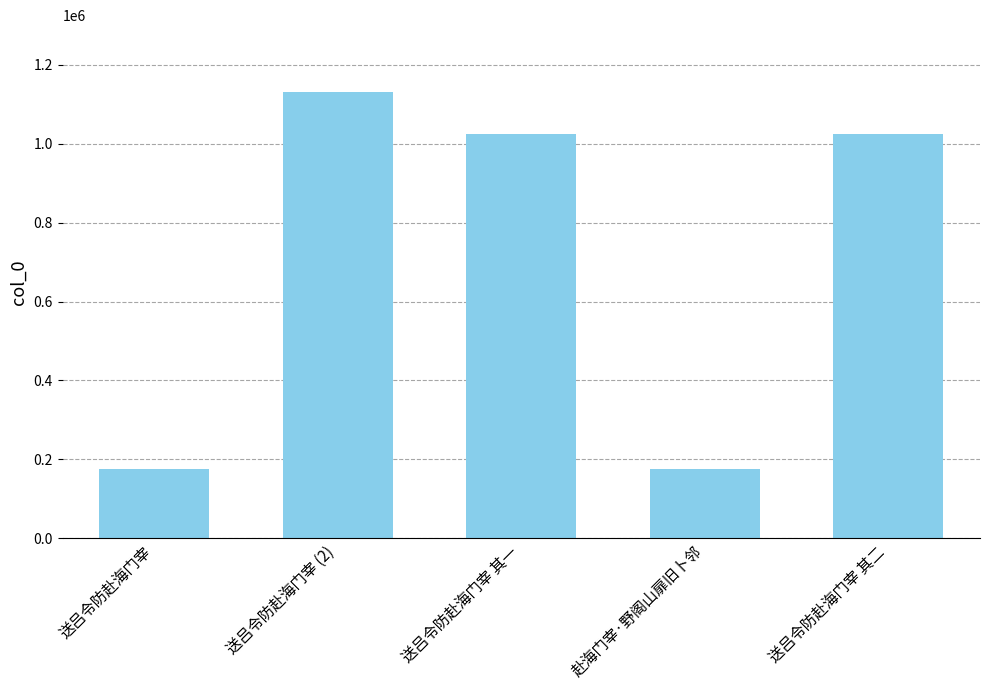

Is it true that the value at 送吕令防赴海门宰 (2) is 532745?

False